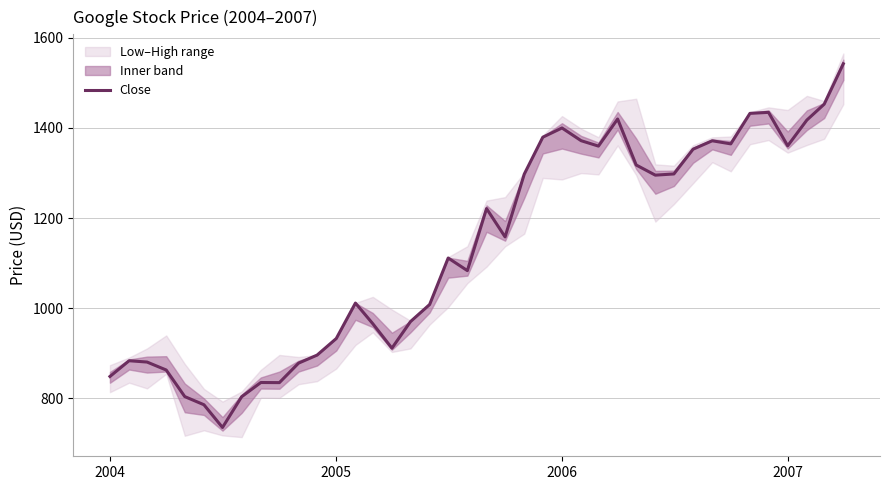

What is the lowest value of the Close series?

735.3